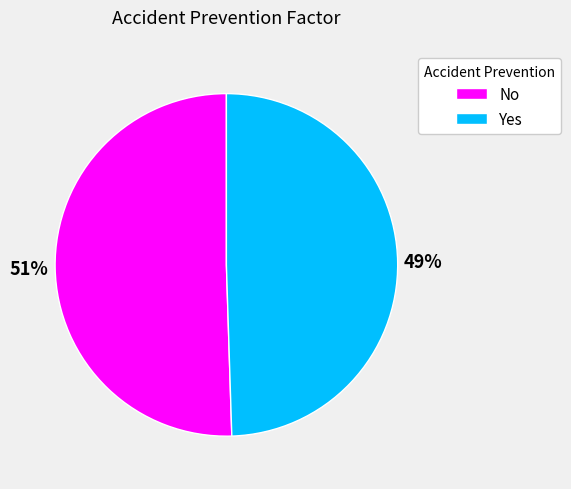

Count the number of slices in the pie.

2